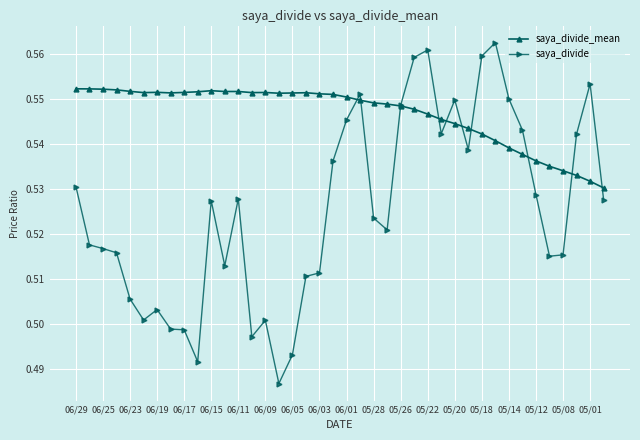

How many lines are shown in the chart?

2